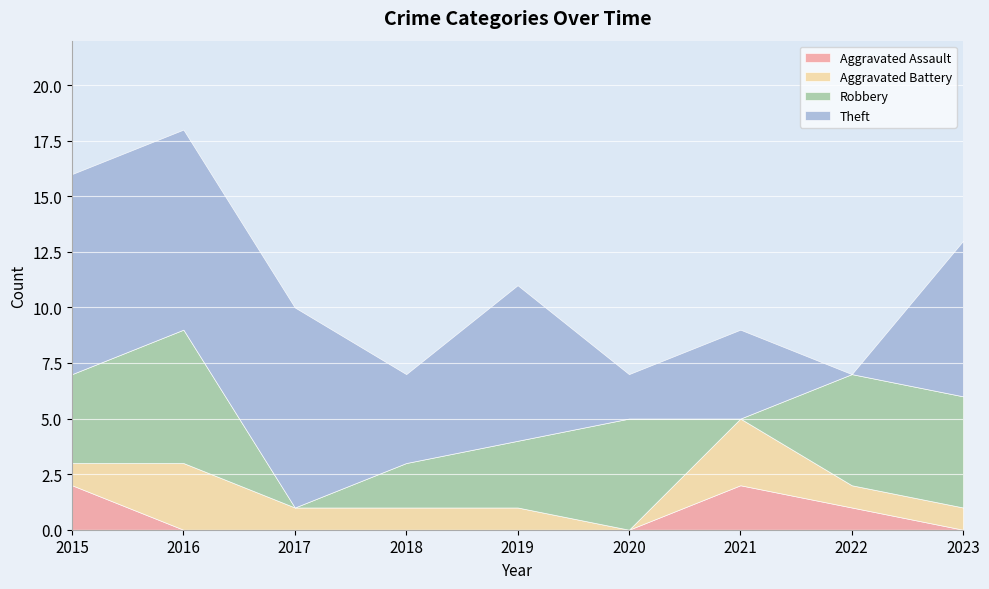

How many lines are shown in the chart?

4